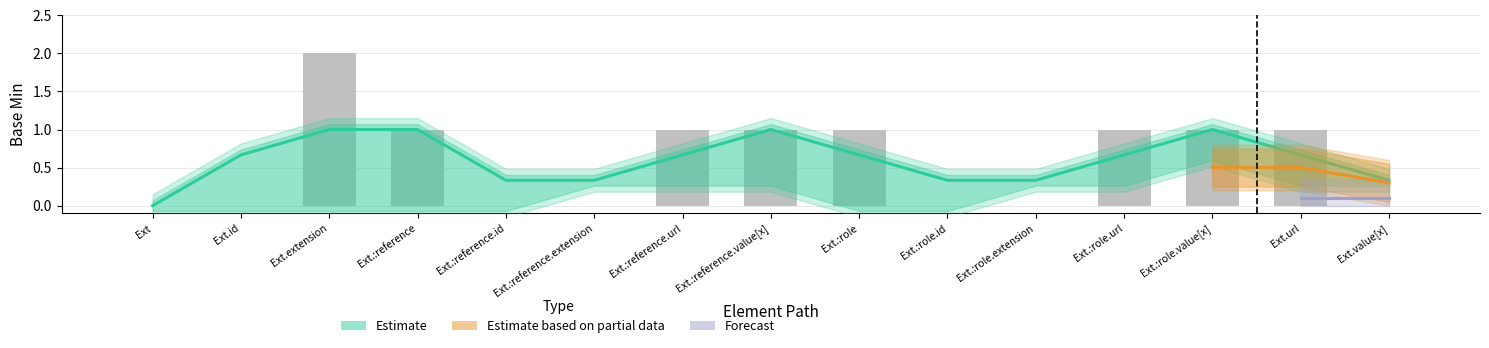

Does the chart contain any negative values?

No